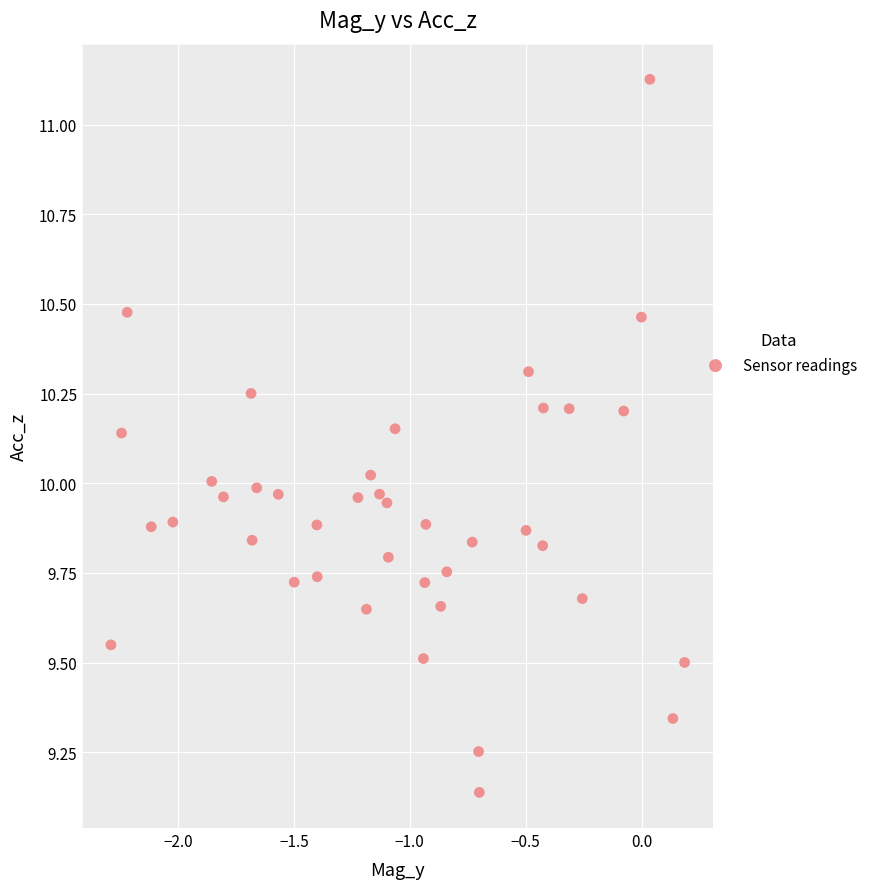

What is the range of Y values (max minus min)?

2.0